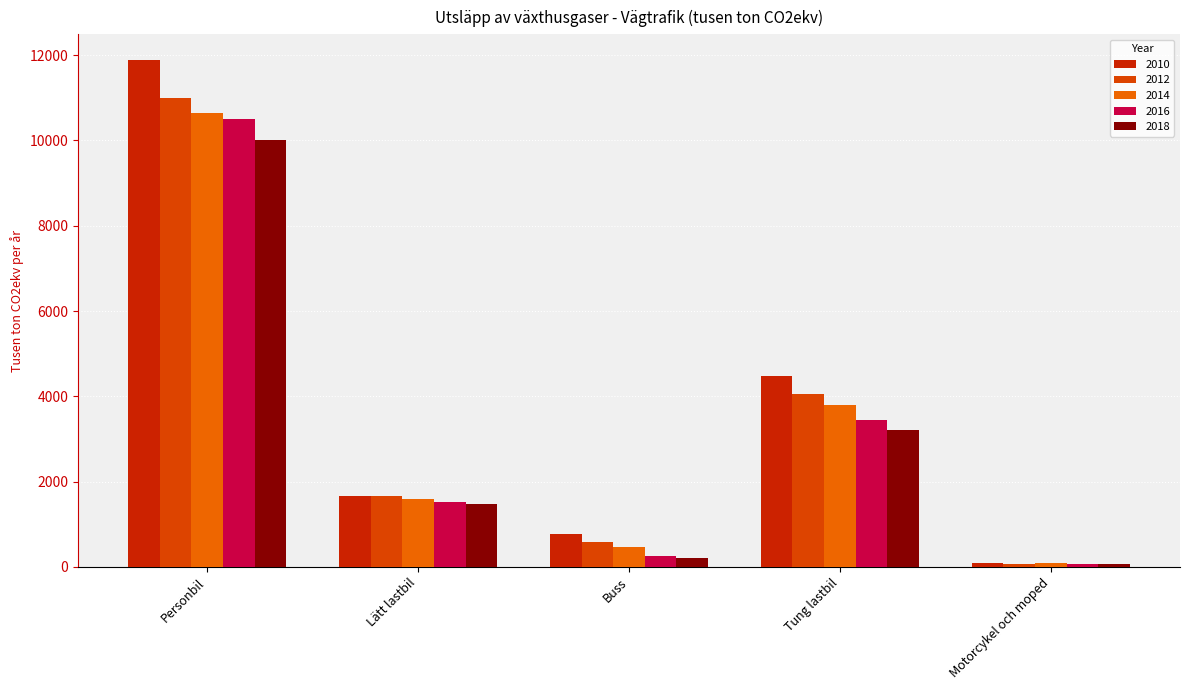

Where is 2016 nearest to the value 5294?

Tung lastbil